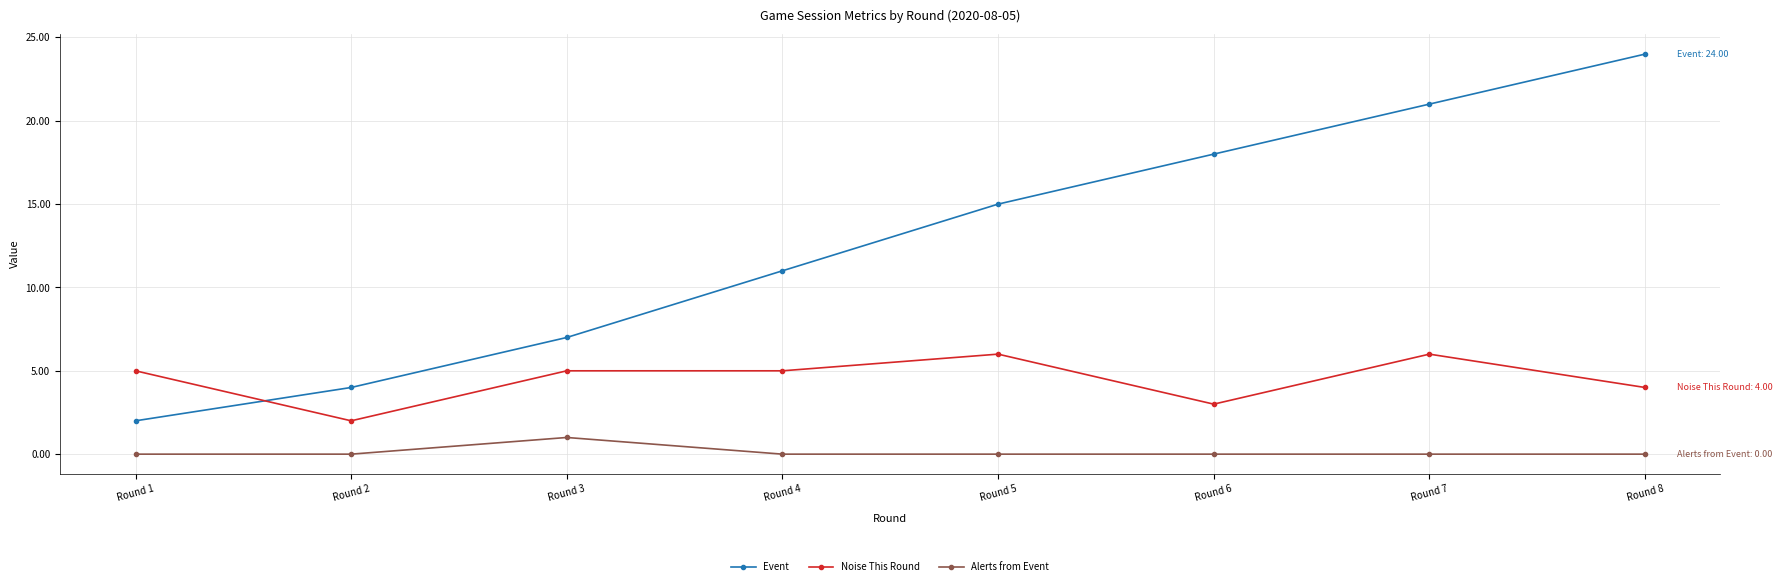

Rank the series by their average value, from highest to lowest.

Event, Noise This Round, Alerts from Event